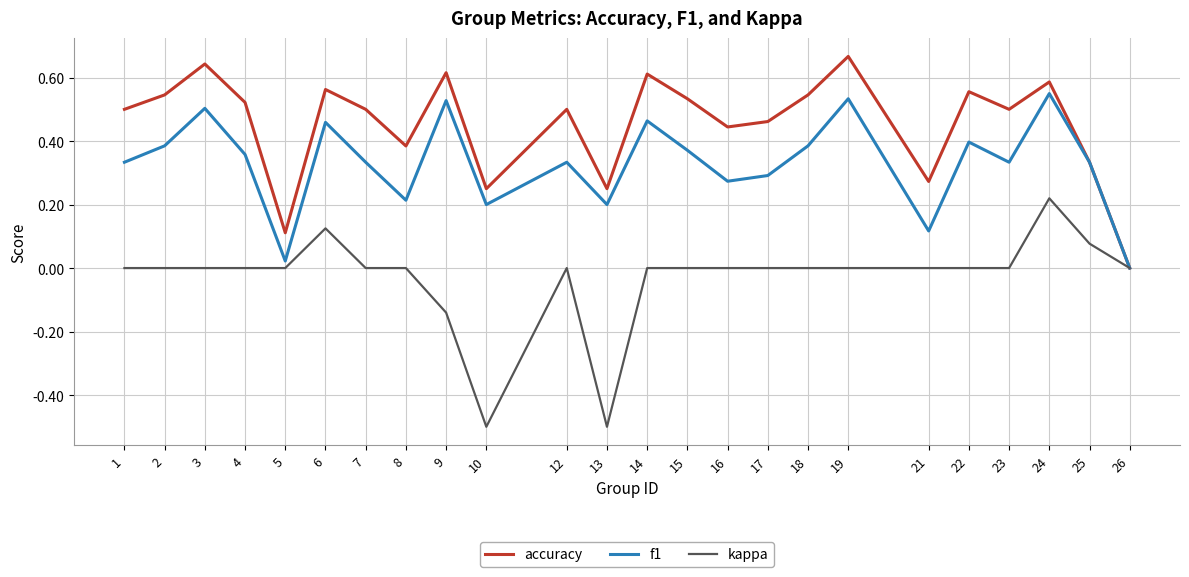

Is the value of kappa at 21 greater than the value of f1 at 7?

No